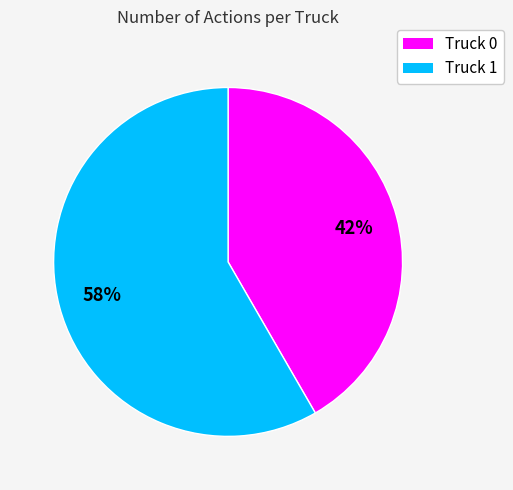

Between Truck 1 and Truck 0, which is larger?

Truck 1